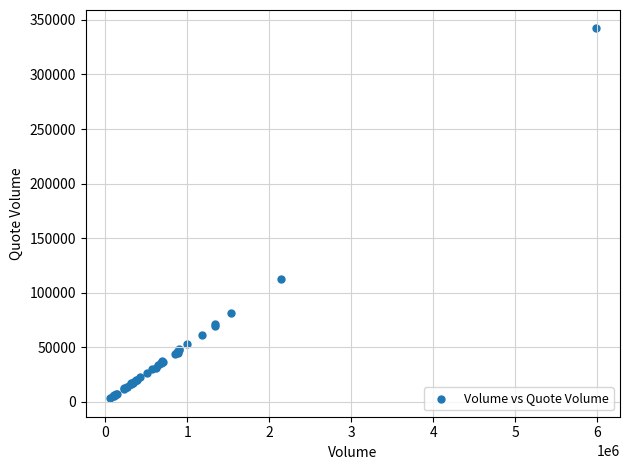

What Y value in the scatter plot is closest to 172653?

112122.0